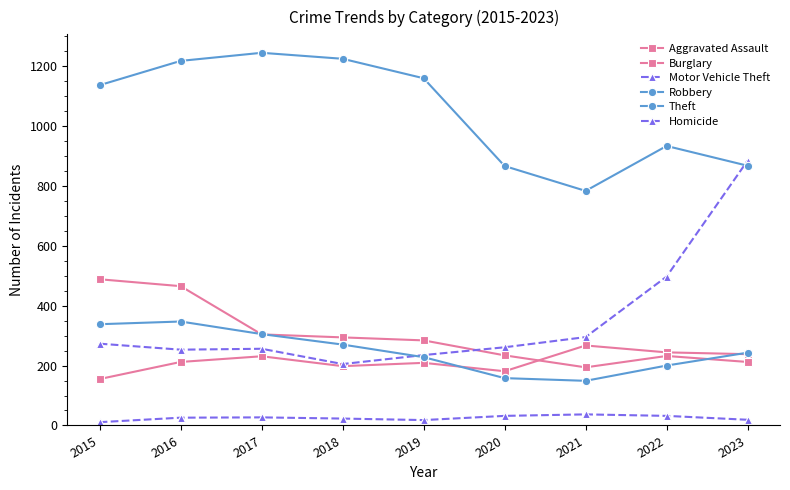

Where is Aggravated Assault nearest to the value 211?

2016